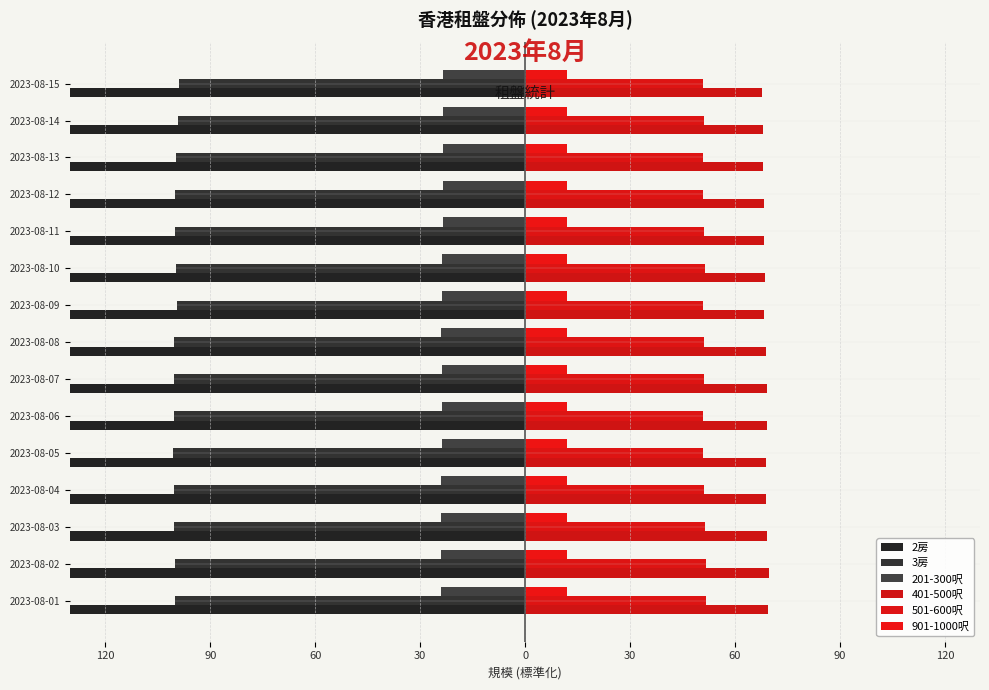

Where does the 3房 series first go above -99?

2023-08-15